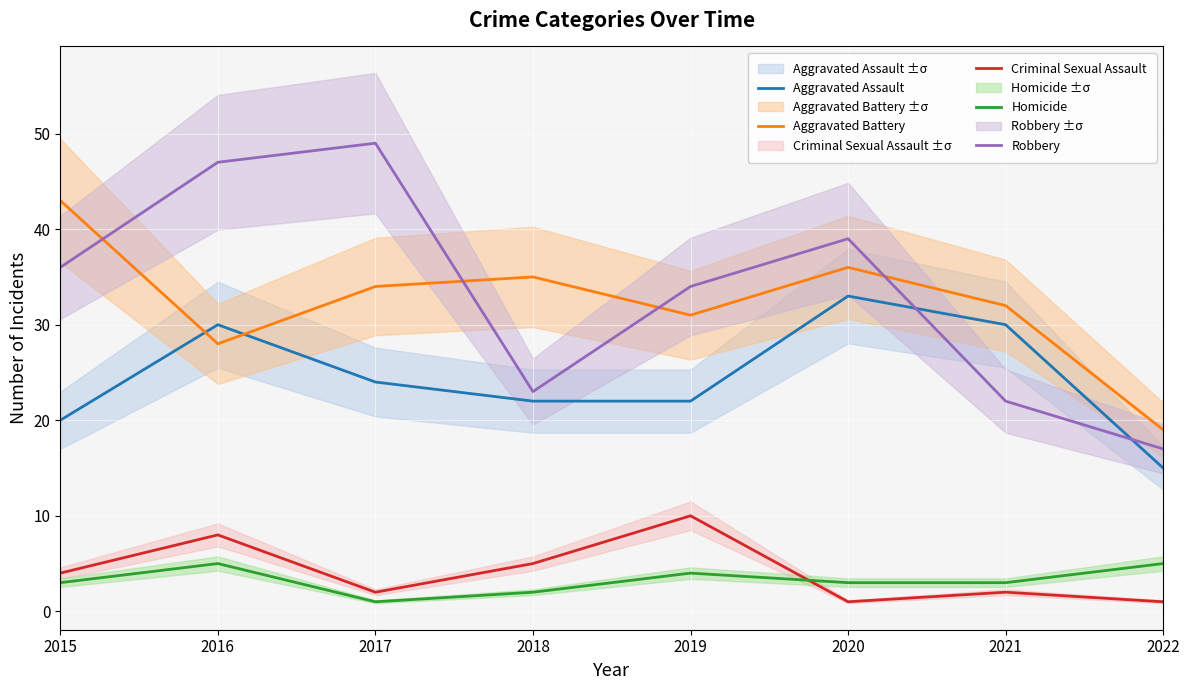

Count the number of categories in the chart.

8